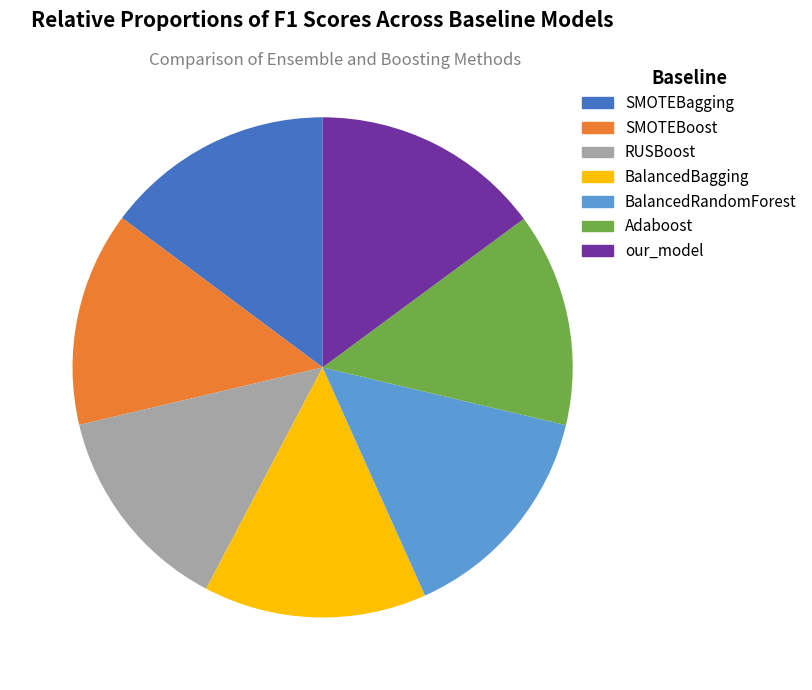

Is it true that RUSBoost is 14% of the pie?

True